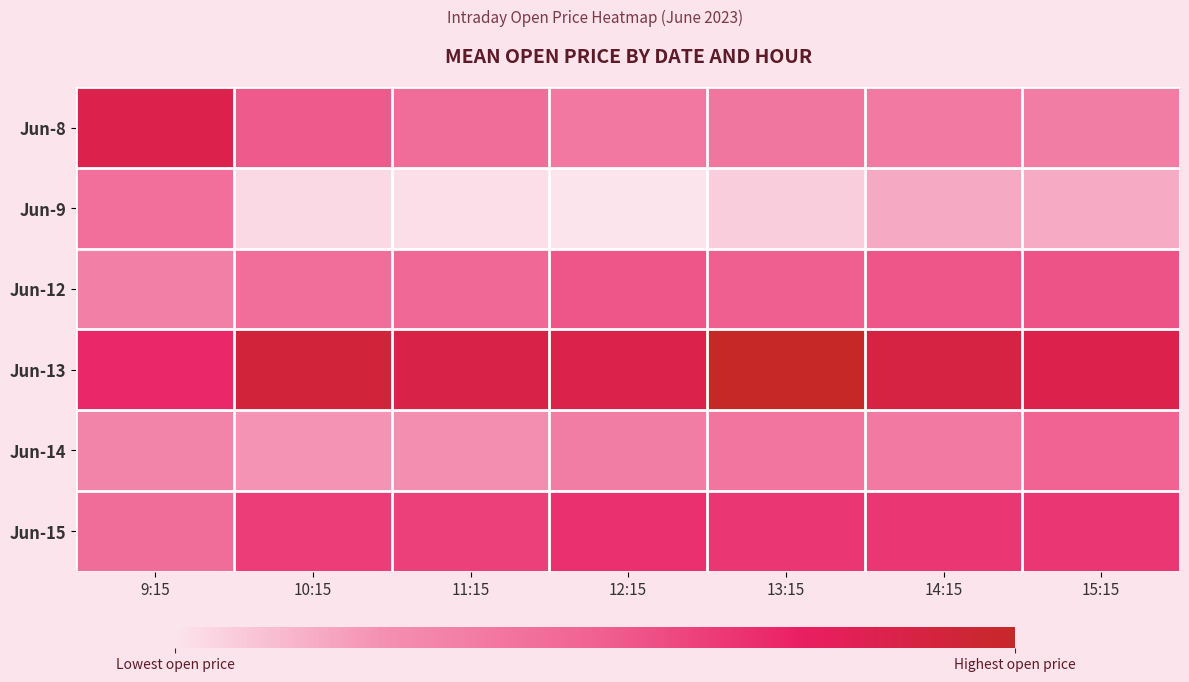

Reading left to right, list all the values displayed in this chart.

Jun-8: 9:15=2519.9	10:15=2484.9	11:15=2475.1	12:15=2466.8	13:15=2468.5	14:15=2466.0	15:15=2464.0
Jun-9: 9:15=2473.0	10:15=2427.9	11:15=2426.5	12:15=2424.3	13:15=2432.0	14:15=2444.3	15:15=2443.5
Jun-12: 9:15=2462.4	10:15=2474.1	11:15=2477.0	12:15=2486.2	13:15=2482.6	14:15=2486.4	15:15=2487.5
Jun-13: 9:15=2505.8	10:15=2529.0	11:15=2523.0	12:15=2521.1	13:15=2538.5	14:15=2524.9	15:15=2520.1
Jun-14: 9:15=2460.0	10:15=2451.1	11:15=2453.0	12:15=2464.1	13:15=2469.1	14:15=2466.1	15:15=2480.6
Jun-15: 9:15=2474.4	10:15=2497.0	11:15=2495.5	12:15=2501.9	13:15=2499.5	14:15=2499.5	15:15=2499.5